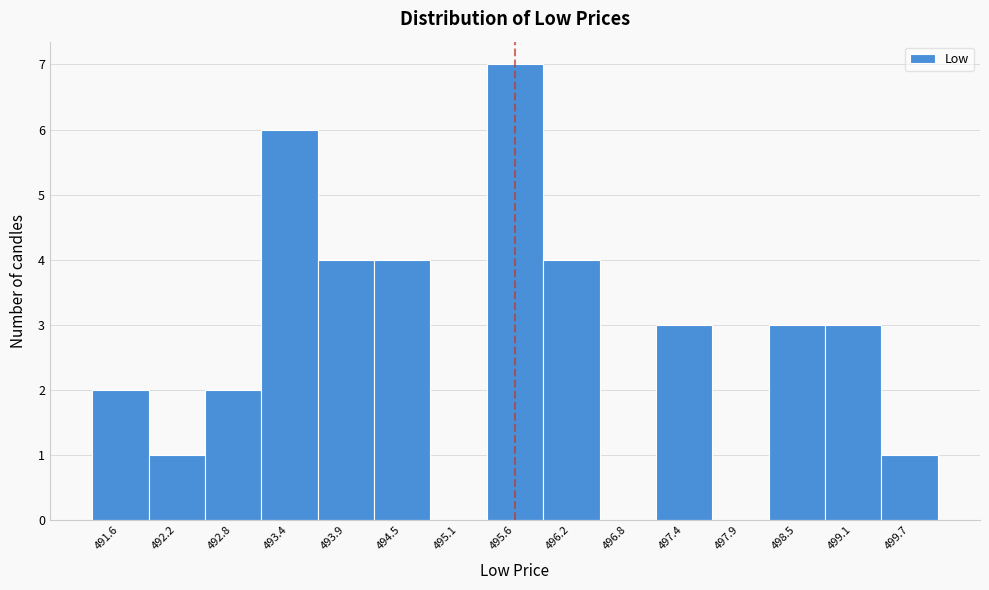

Which range on the x-axis has the tallest bar?

495.4 to 495.9